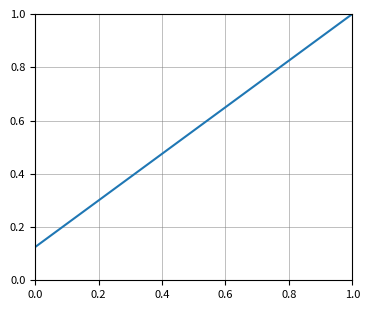

What is the greatest value displayed?

1.0